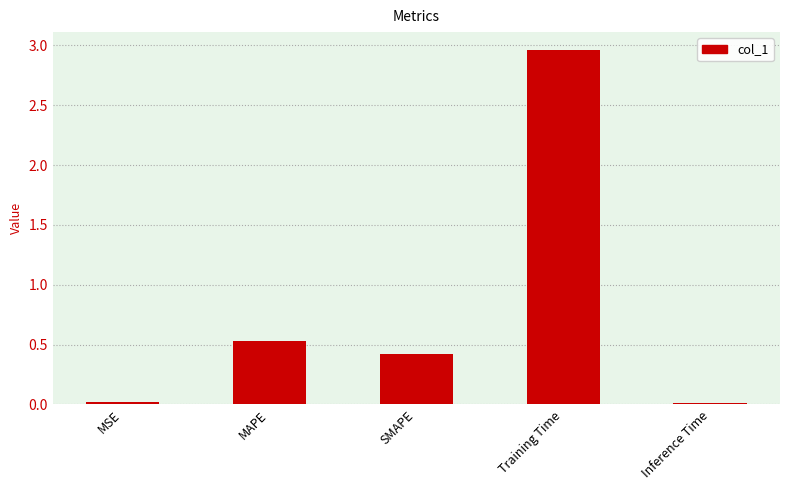

Count the number of categories in the chart.

5